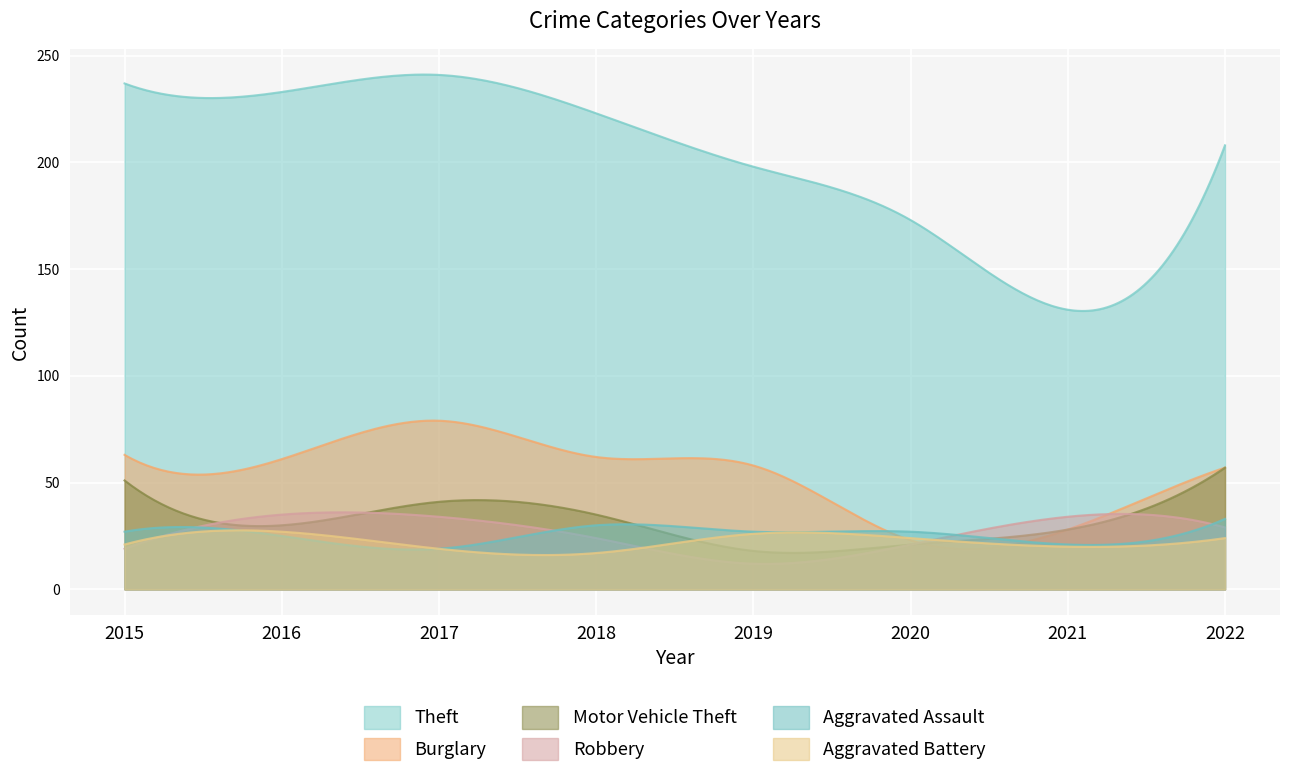

List the labels in order of Aggravated Battery value, smallest first.

2018, 2017, 2021, 2015, 2020, 2022, 2019, 2016